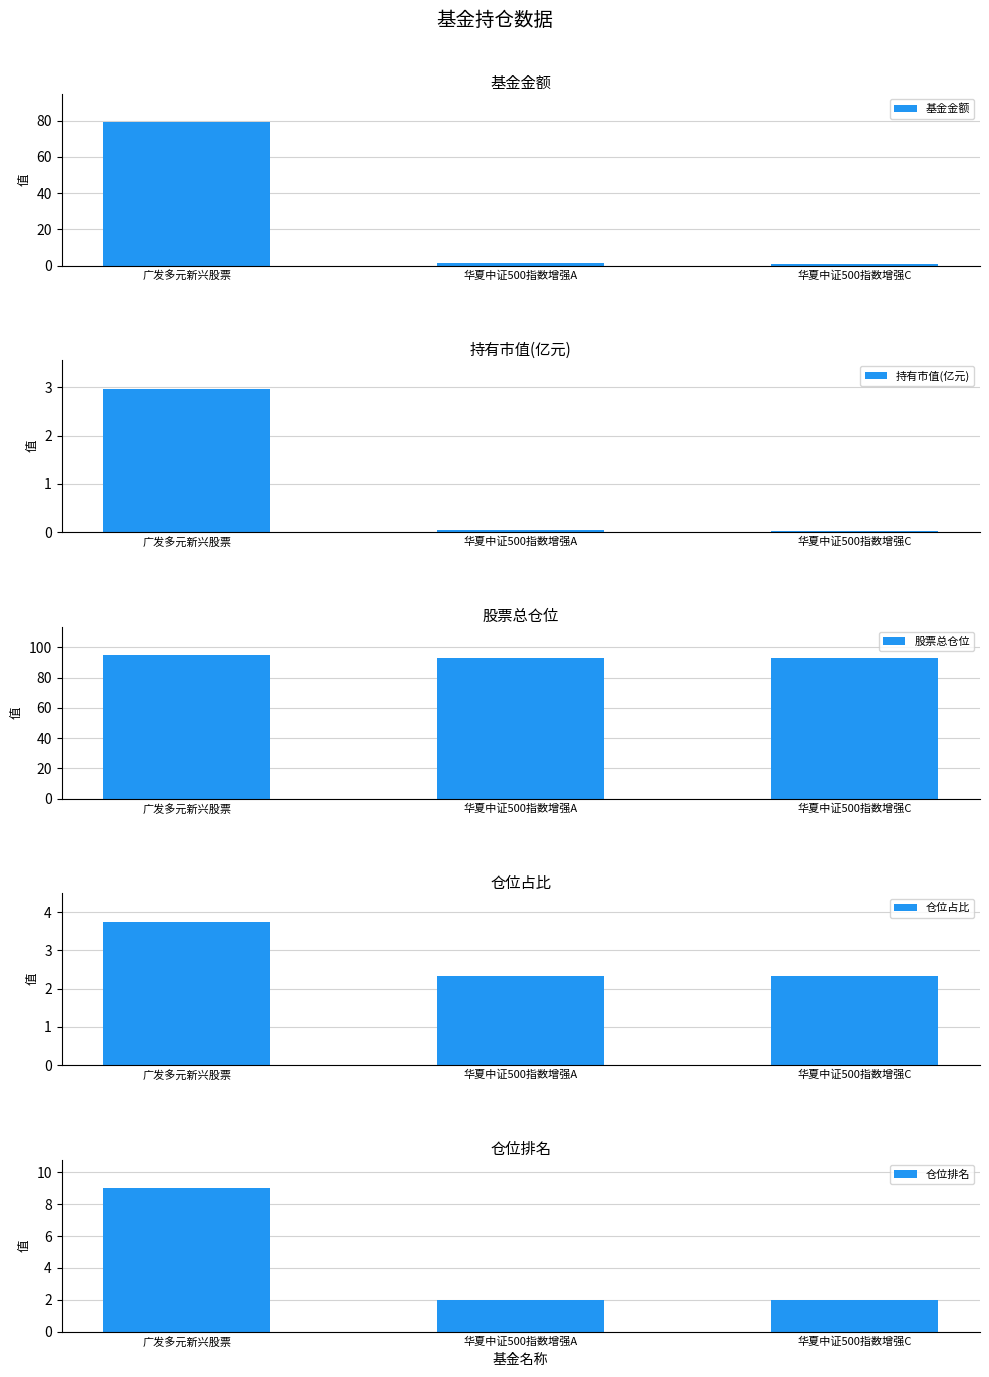

Reading left to right, transcribe all the data shown in this chart.

基金金额: 79.2	1.5	0.9
持有市值(亿元): 3.0	0.0	0.0
股票总仓位: 94.8	93.2	93.2
仓位占比: 3.8	2.3	2.3
仓位排名: 9.0	2.0	2.0